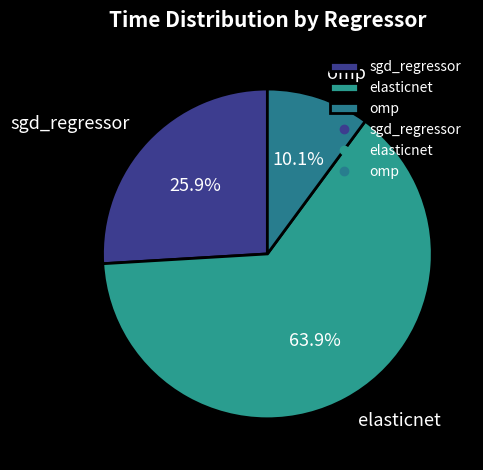

Do sgd_regressor and omp together represent more than half of the pie?

No